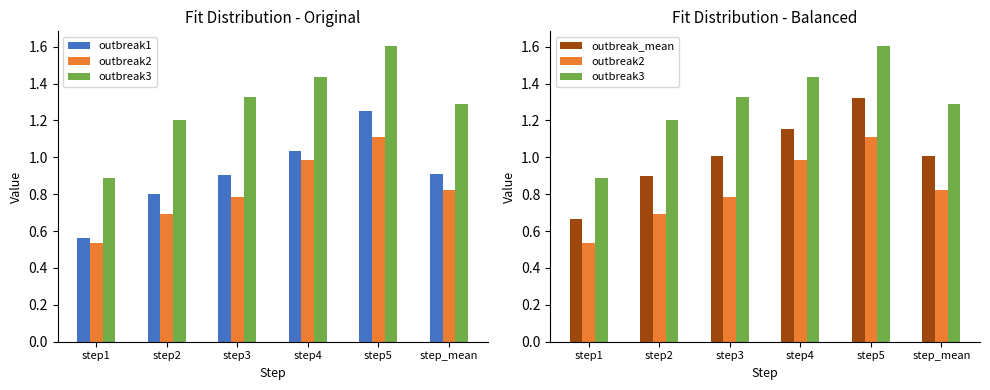

Is it true that outbreak_mean equals 2.1 at step5?

False